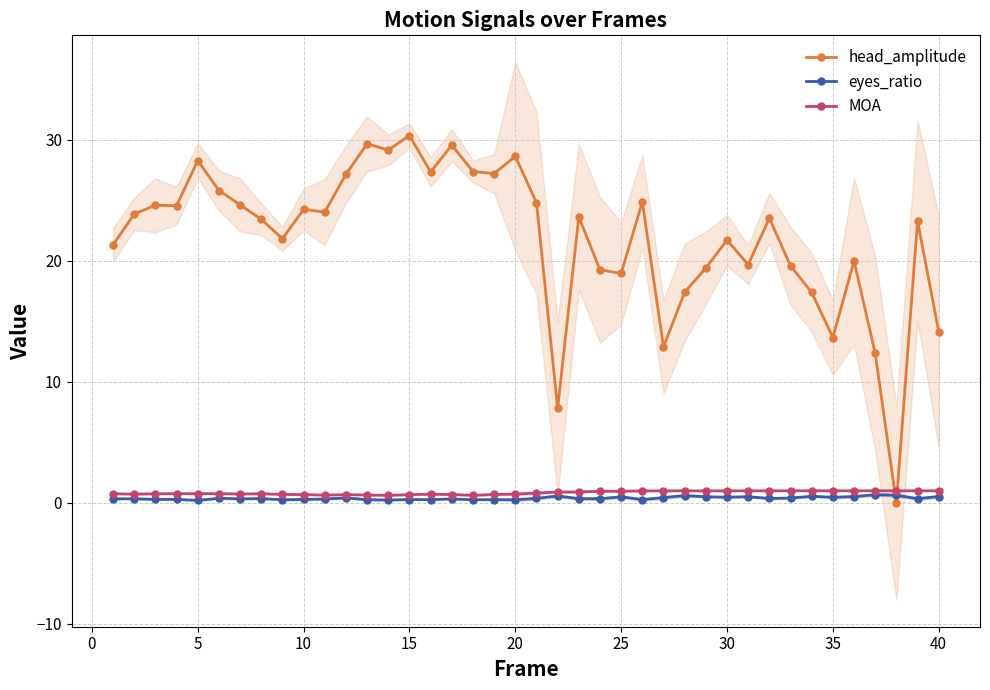

What is the average value of the eyes_ratio series?

0.4